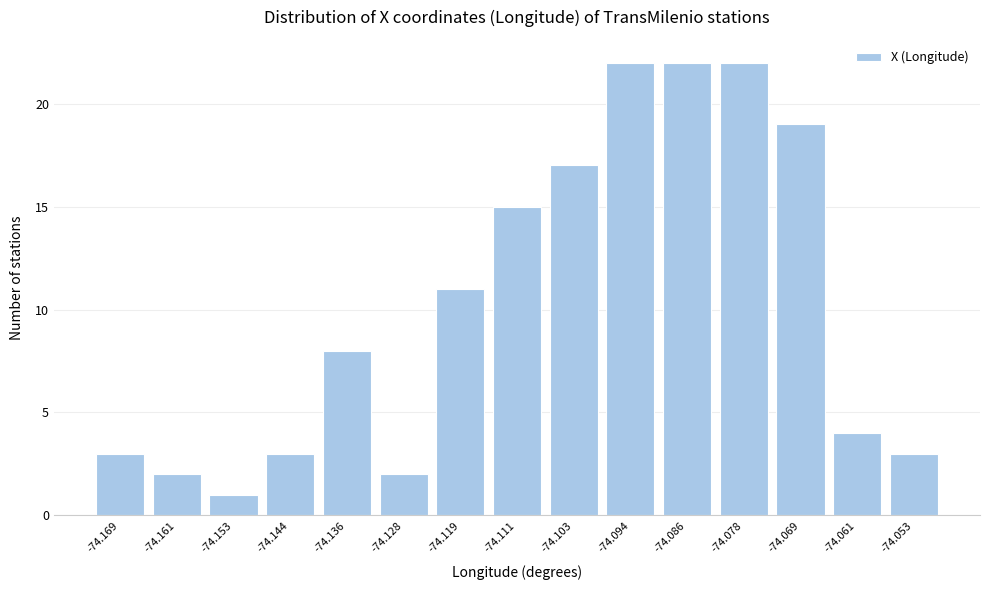

Reading right to left, extract all data points from this chart.

-74.053=3	-74.061=4	-74.069=19	-74.078=22	-74.086=22	-74.094=22	-74.103=17	-74.111=15	-74.119=11	-74.128=2	-74.136=8	-74.144=3	-74.153=1	-74.161=2	-74.169=3